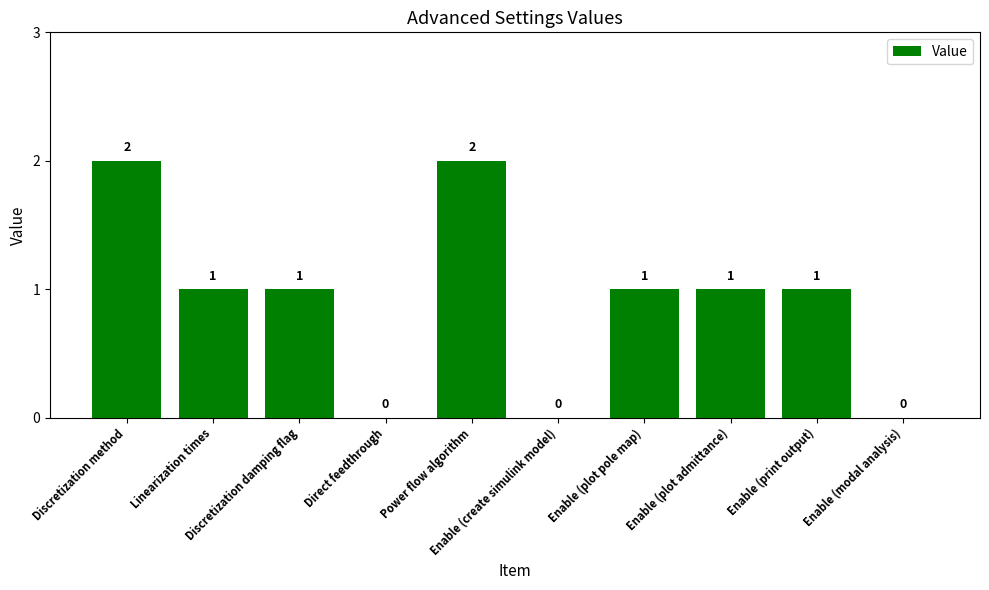

What is the ratio of the value at Discretization damping flag to the value at Power flow algorithm?

0.5